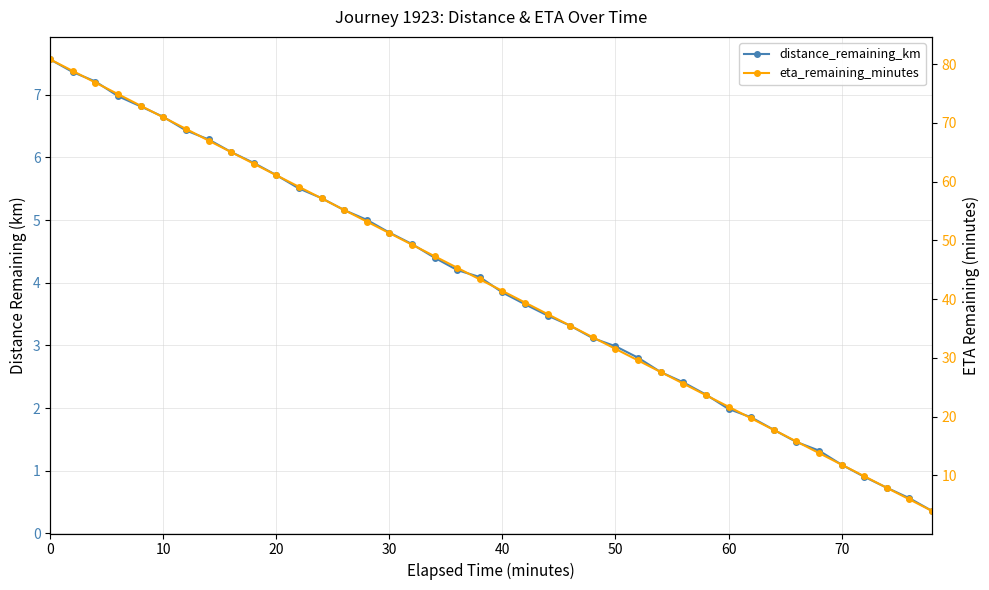

At how many categories does at least one series exceed 27?

28